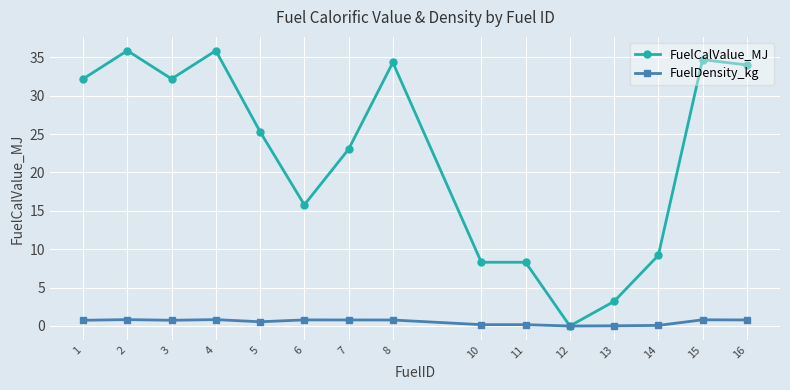

What is the approximate value of FuelDensity_kg at 15?

0.8